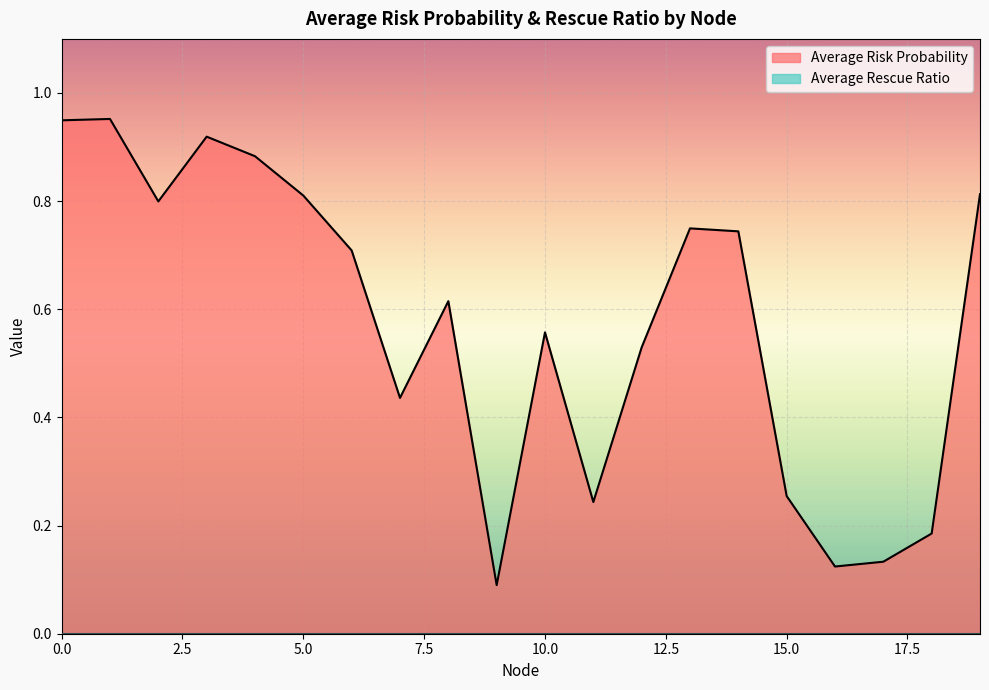

Where is the data nearest to the value 0?

9